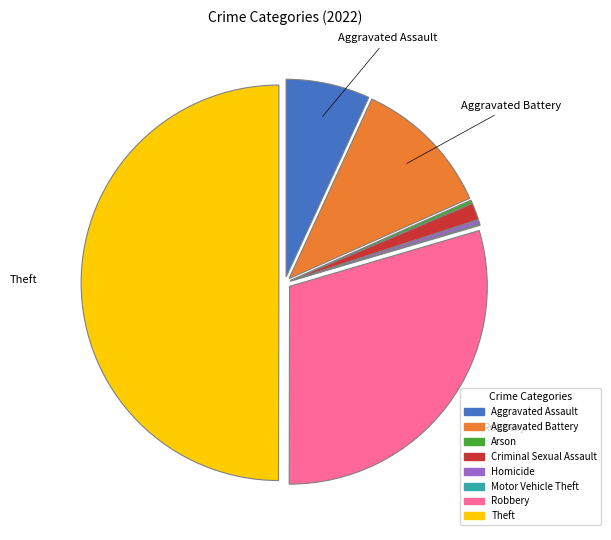

Which category has the biggest portion of the pie?

Theft